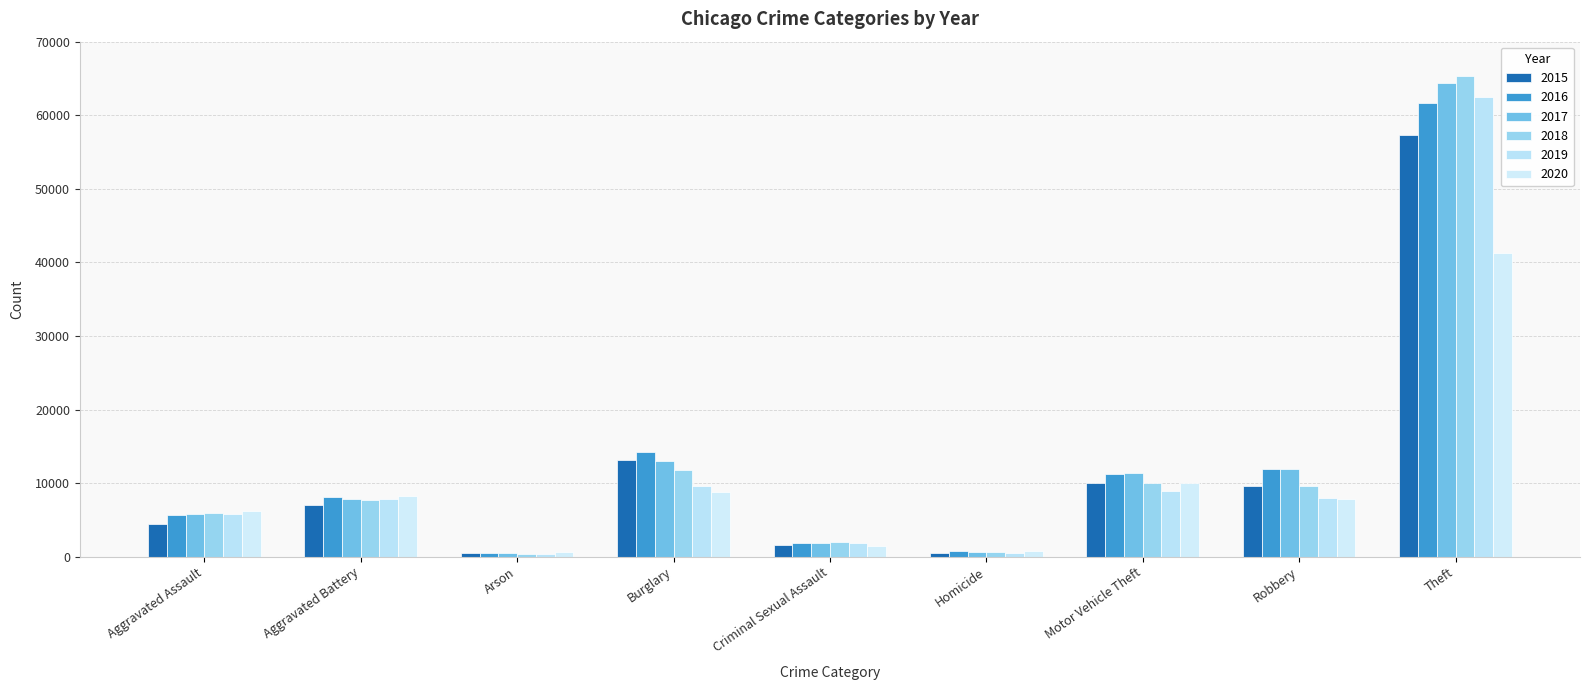

The 2017 series shows 17702 at Motor Vehicle Theft. True or false?

False